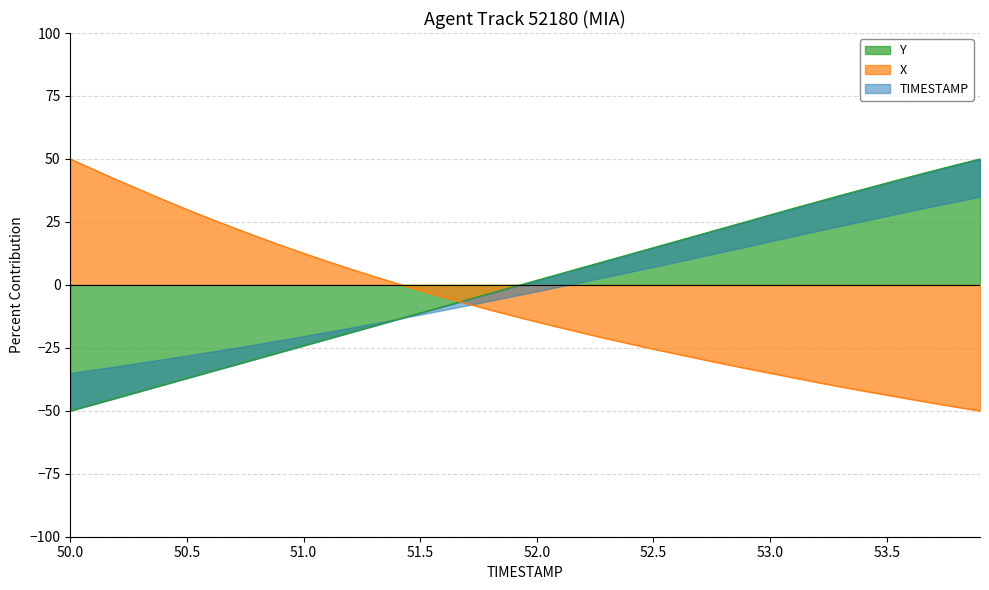

What position from the left is 53.8?

39